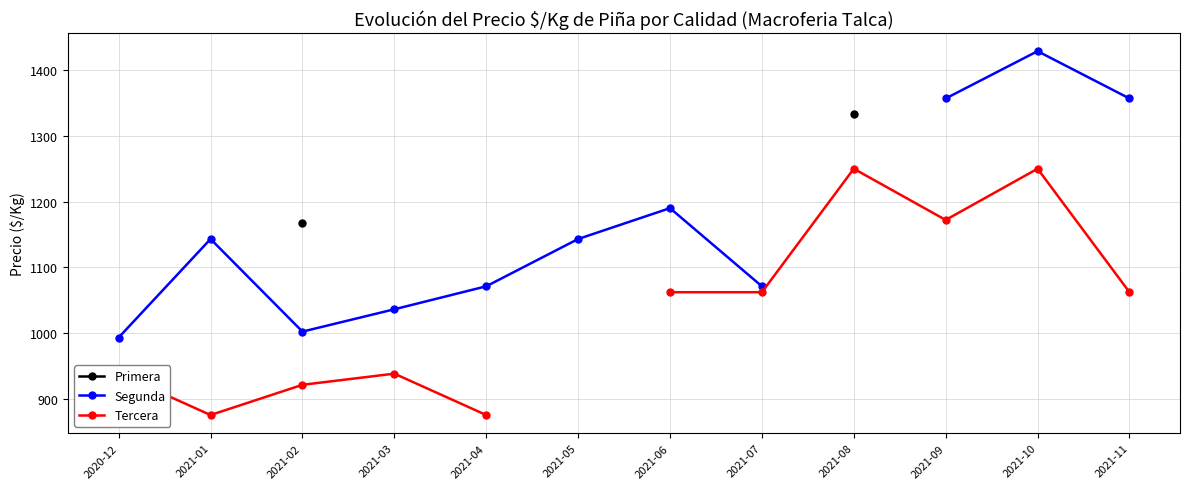

Where is the first local maximum for Segunda?

2021-01